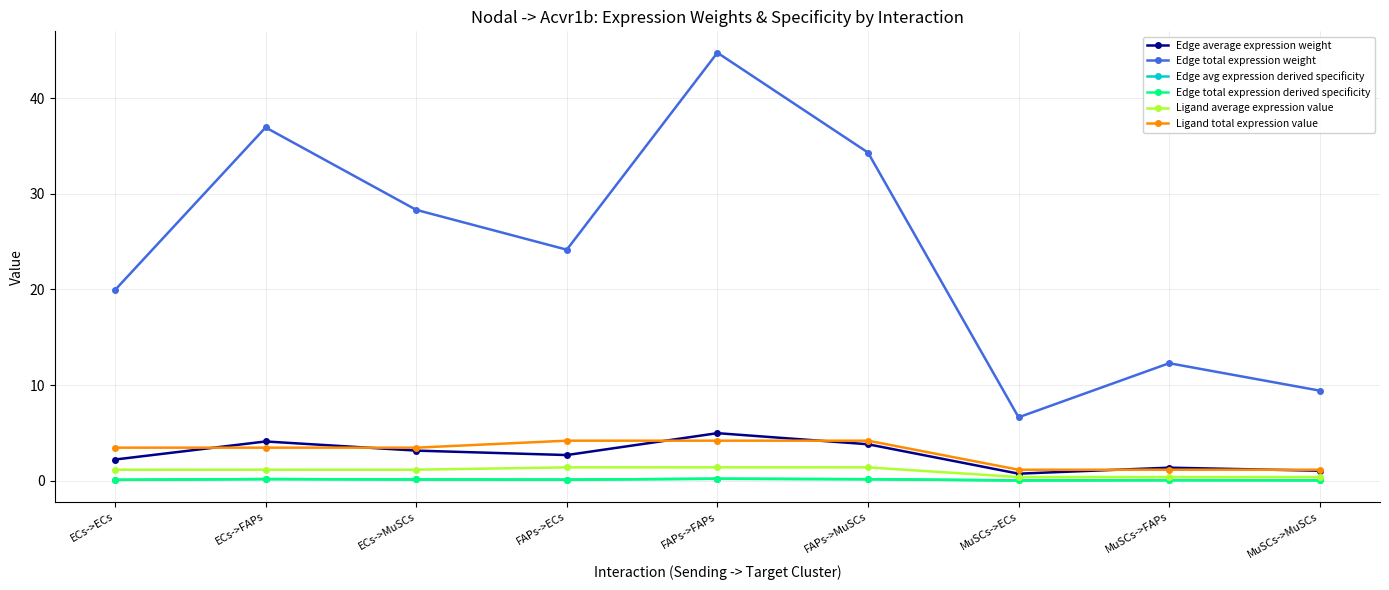

True or false: Ligand average expression value and Edge average expression weight intersect in this chart.

False